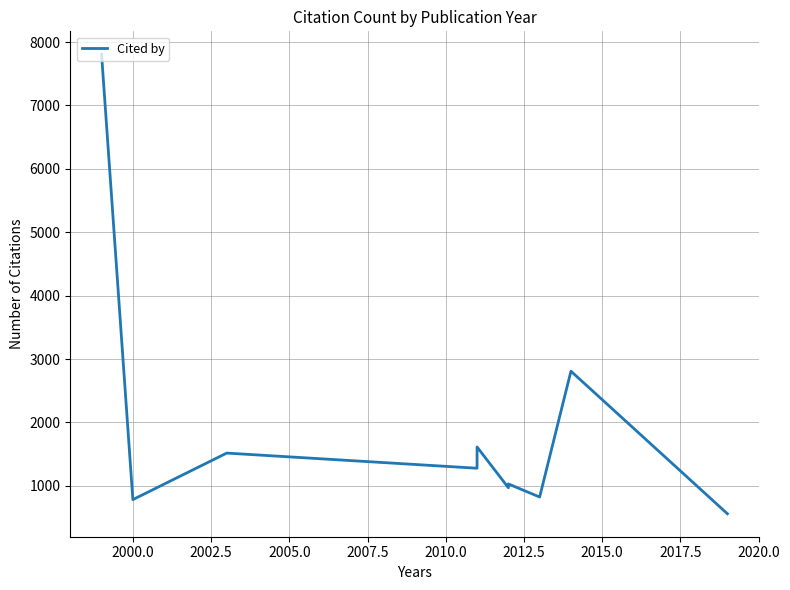

How many values exceed 1277?

4